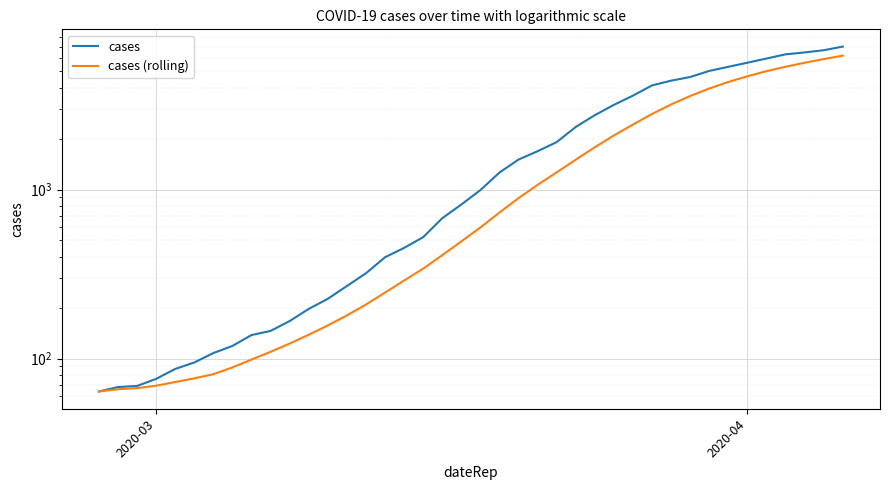

The value of cases (rolling) at 28 is 1177.1. True or false?

False